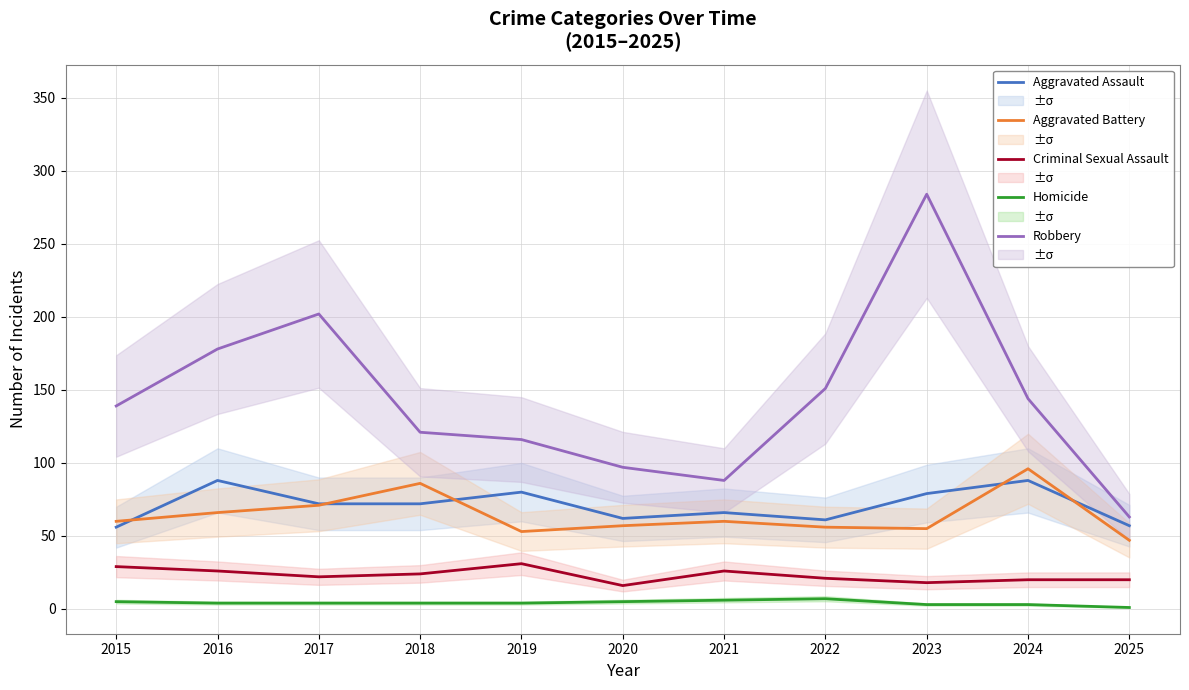

What is the difference between the Robbery values at 2015 and 2018?

18